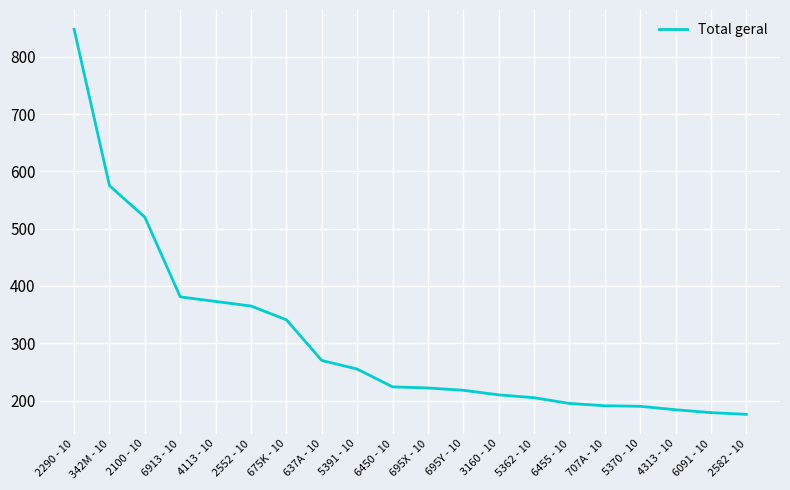

Which category has the highest value across all series?

2290 - 10